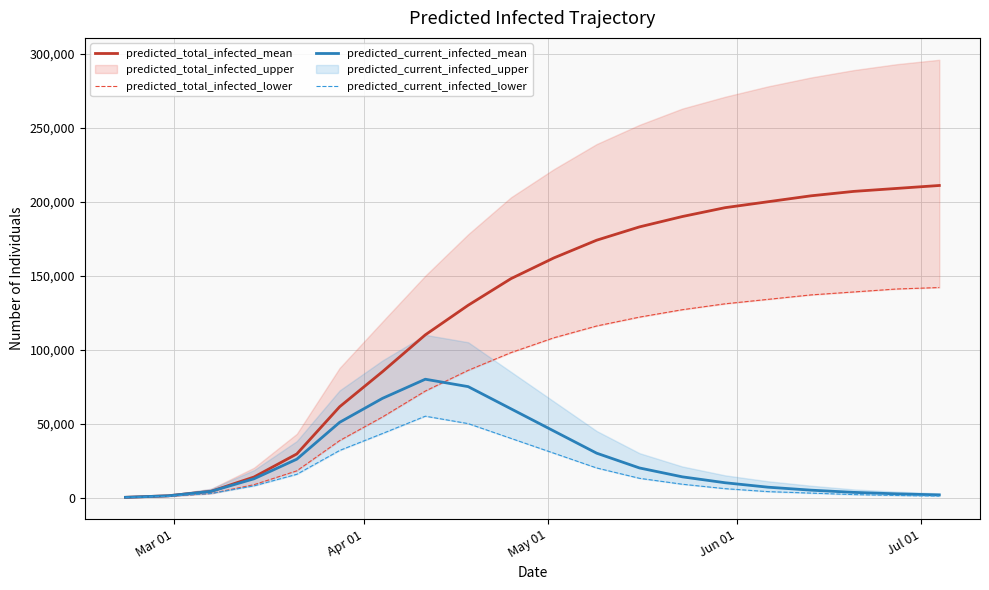

At which label does predicted_total_infected_lower reach its minimum?

Mar 01